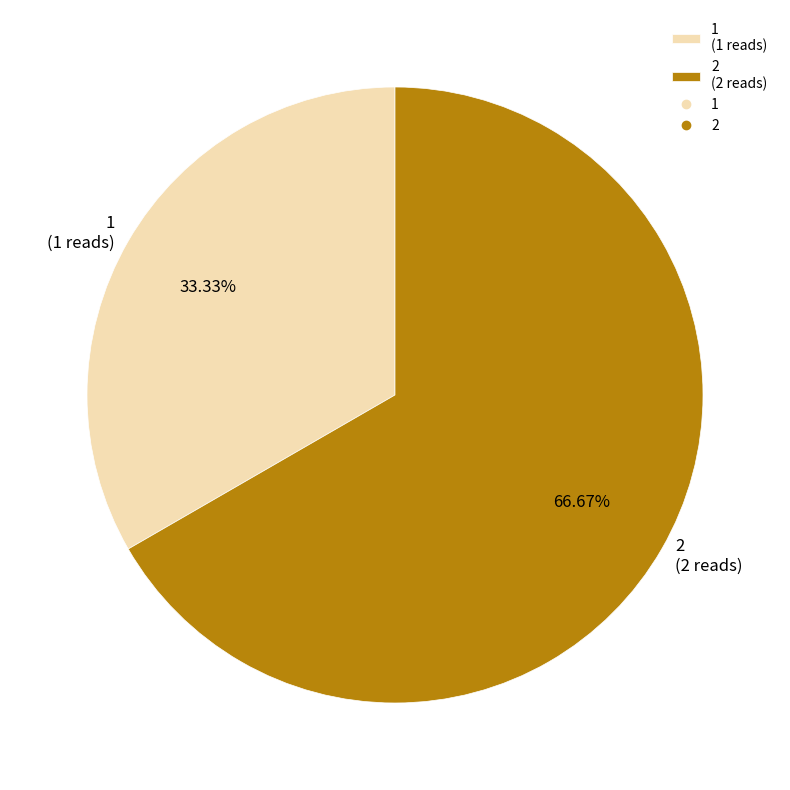

Is the sum of 2 and 1 greater than half?

Yes